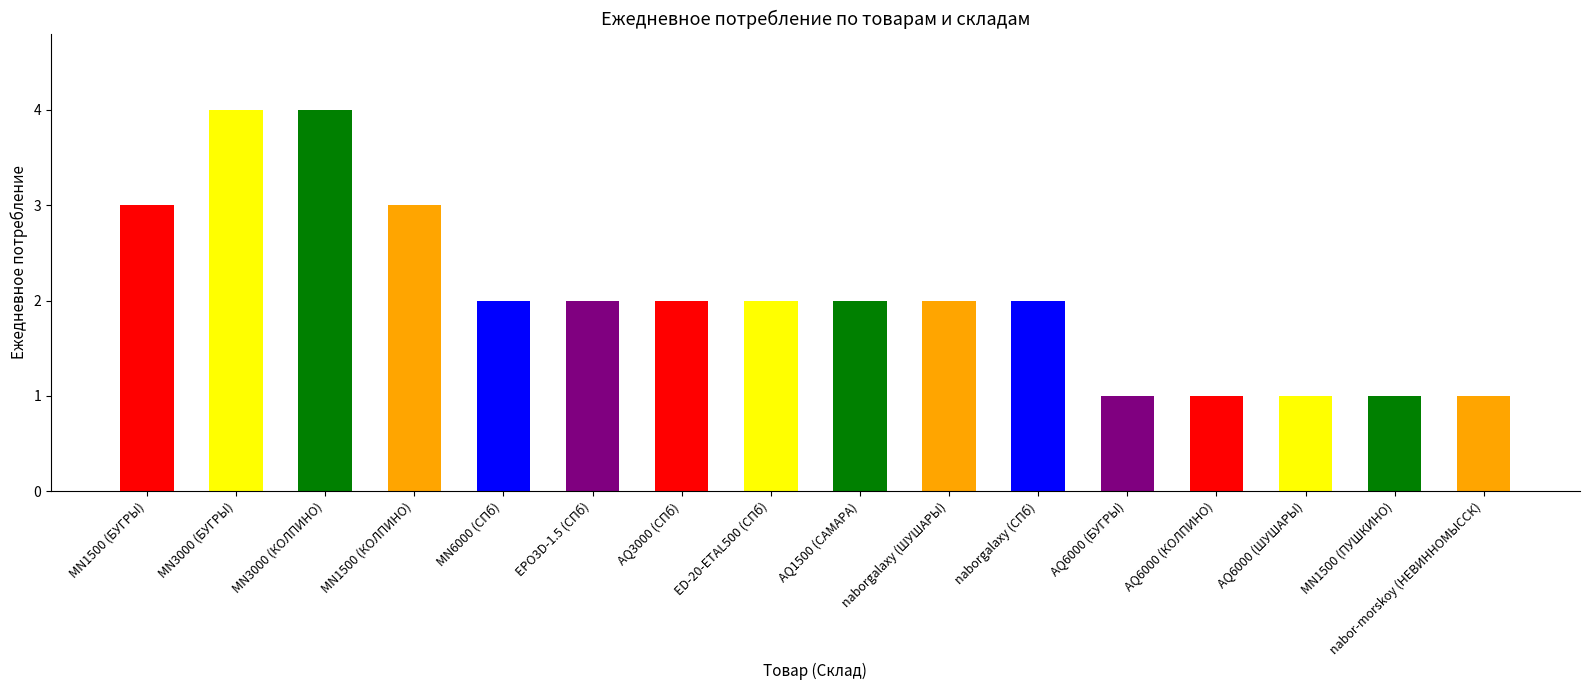

What is the value of the 7th bar from the left?

2